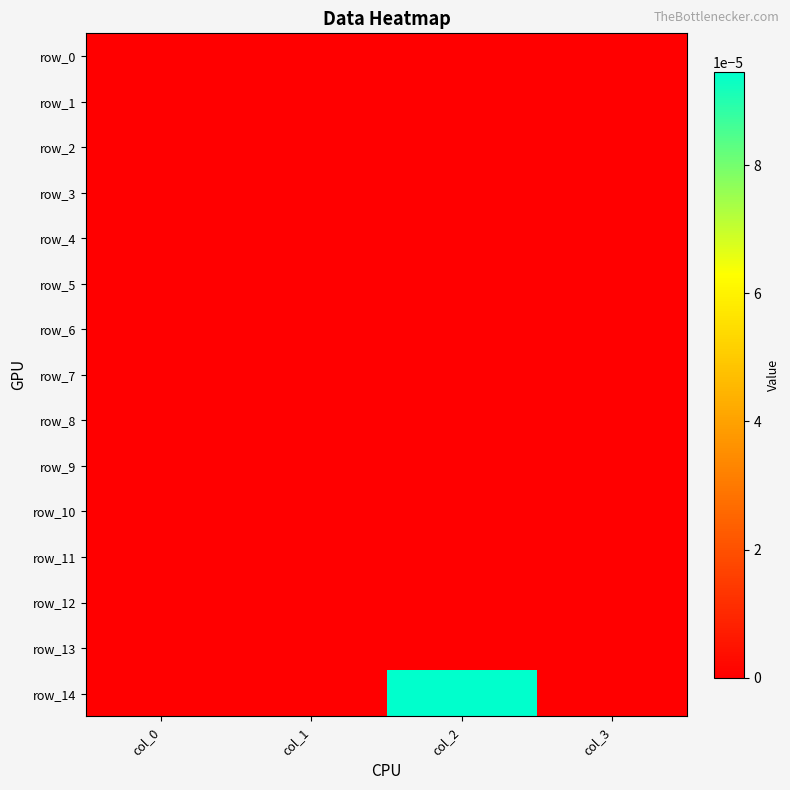

How many distinct data groups are displayed?

15